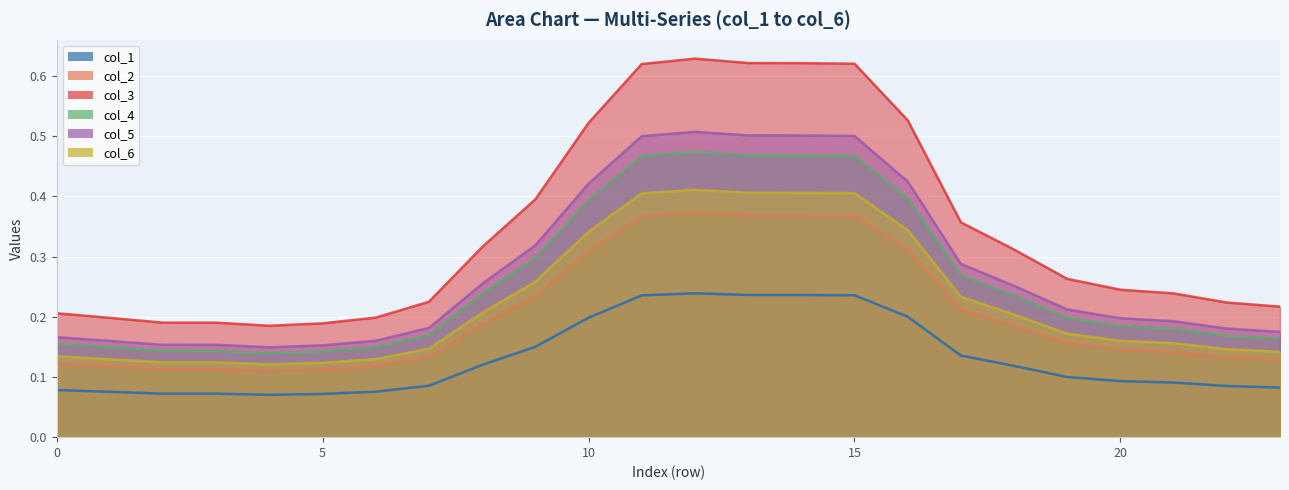

What is the average value of the col_1 series?

0.1